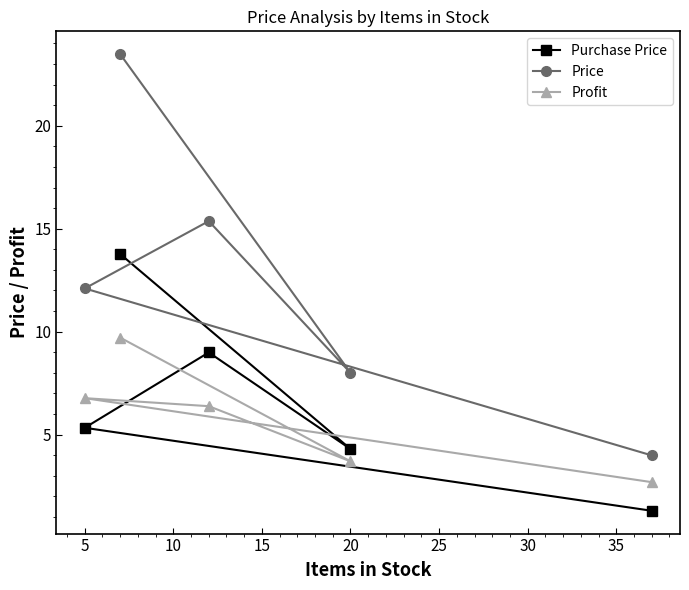

What are all the series names shown in the legend?

Purchase Price, Price, Profit